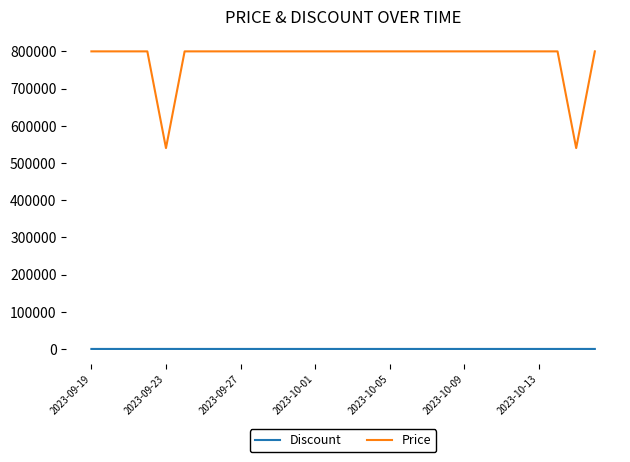

Rank the series by their average value, from lowest to highest.

Discount, Price